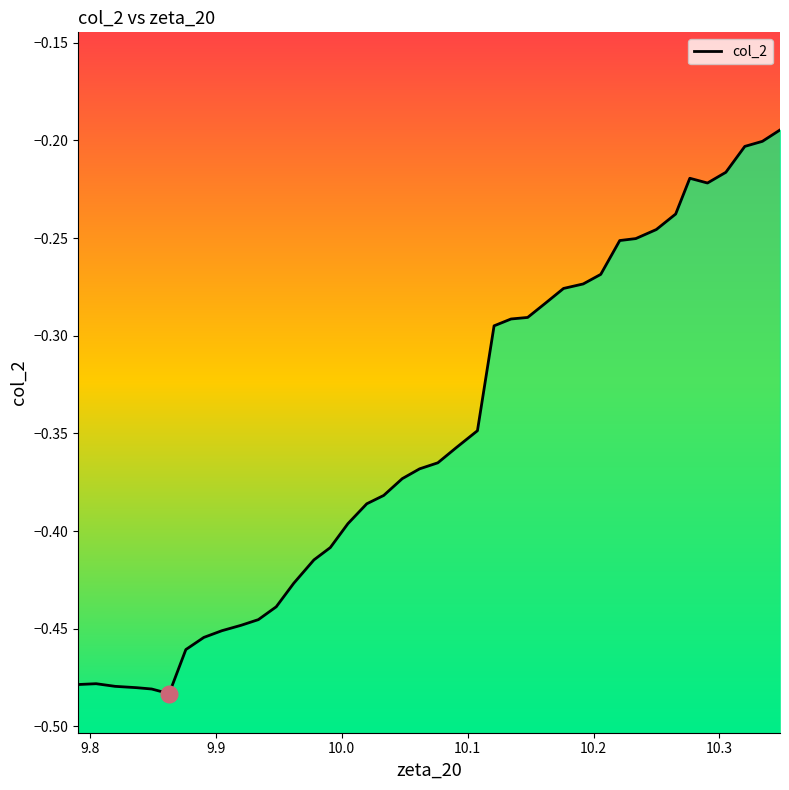

Count the number of data series in this chart.

1